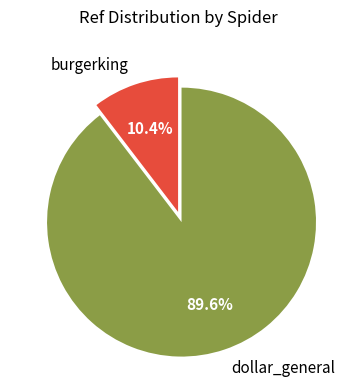

Which slice is the largest?

dollar_general